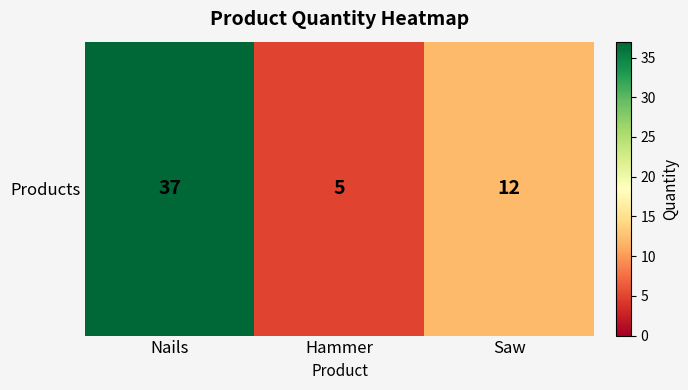

How many values are below 12?

1